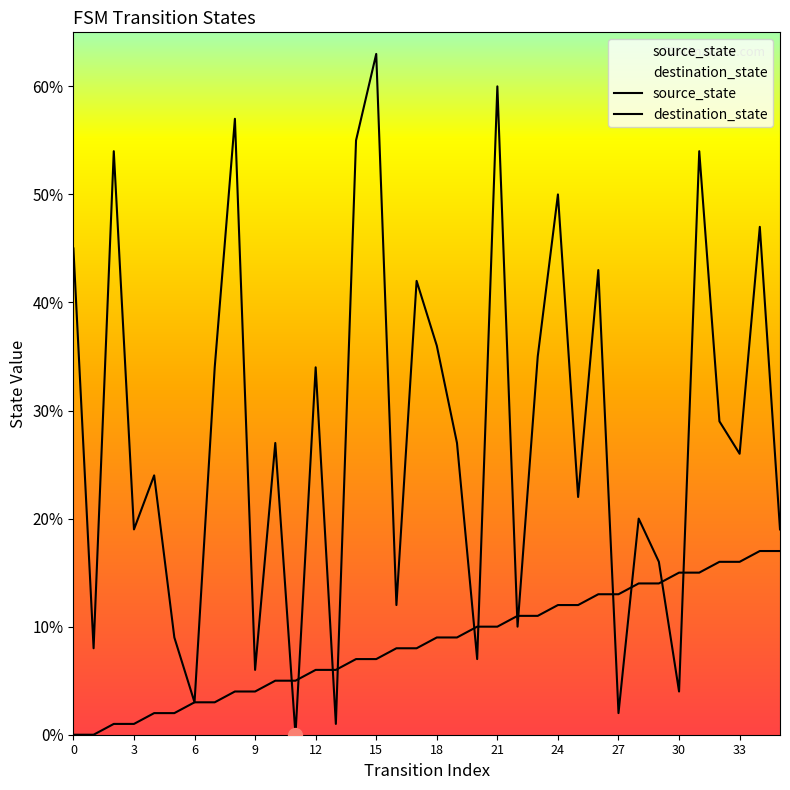

What are all the series names shown in the legend?

source_state, destination_state